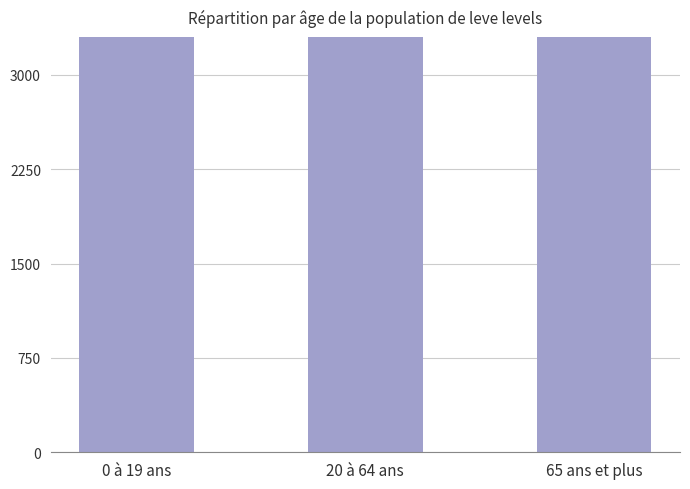

How many bars are there in total?

3